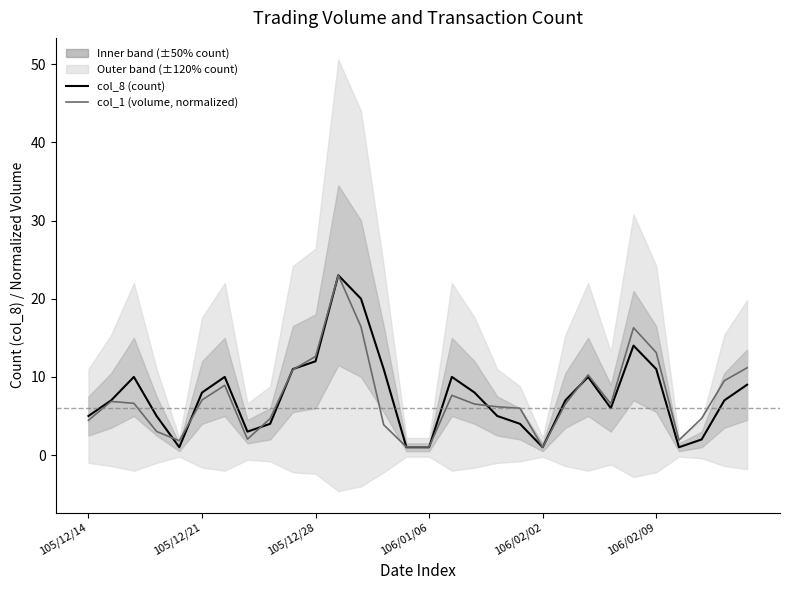

Between 105/12/21 and 29, which series saw the biggest shift?

col_1 (volume, normalized)